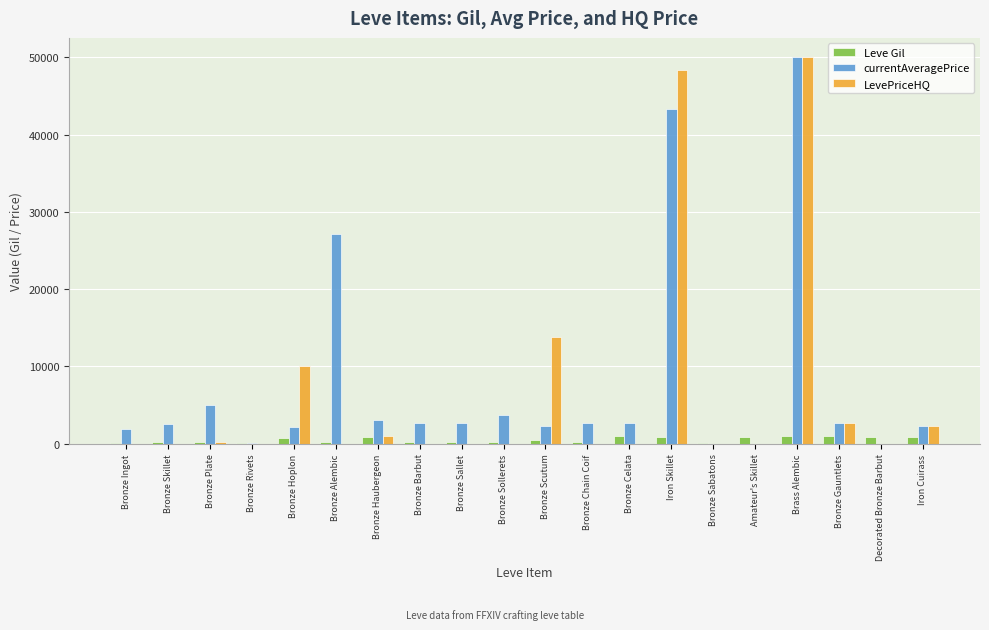

Between Bronze Plate and Decorated Bronze Barbut, which series saw the biggest shift?

currentAveragePrice